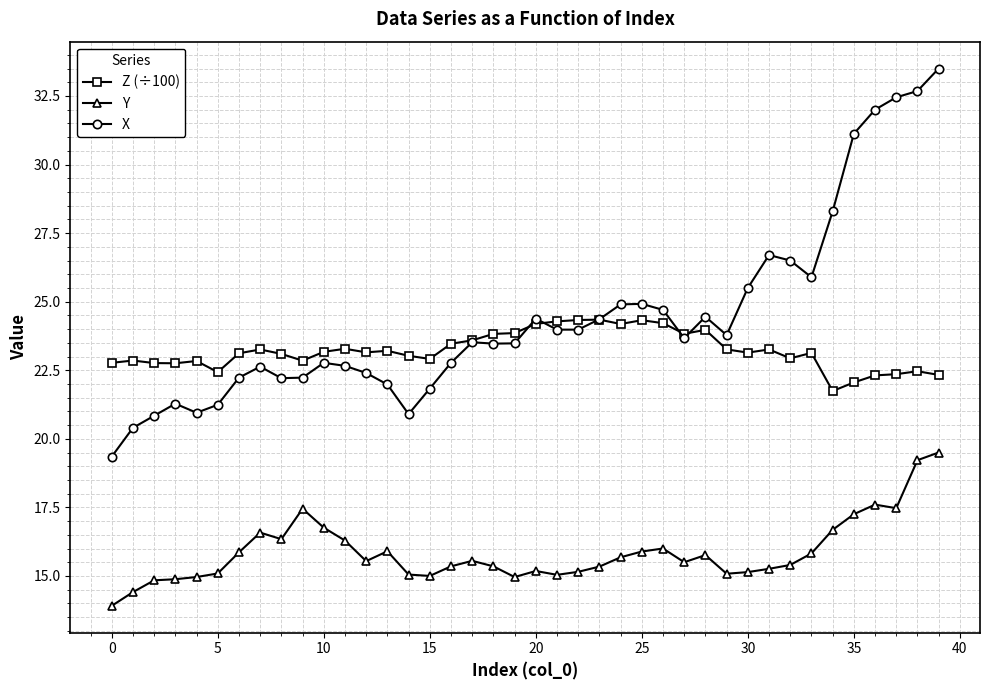

How many intersections are there between X and Z (÷100)?

5